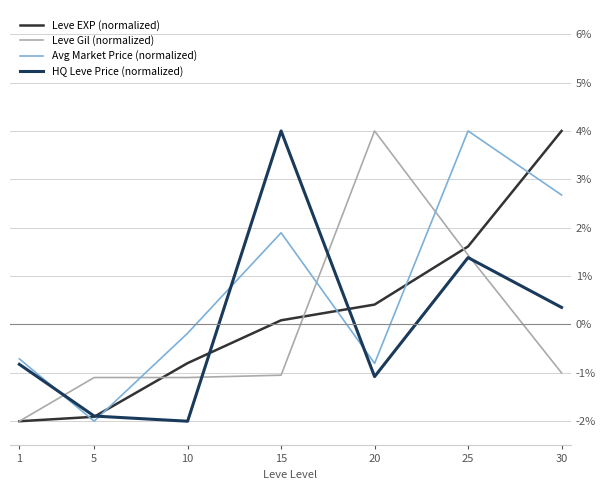

What is the greatest value displayed?

4.0